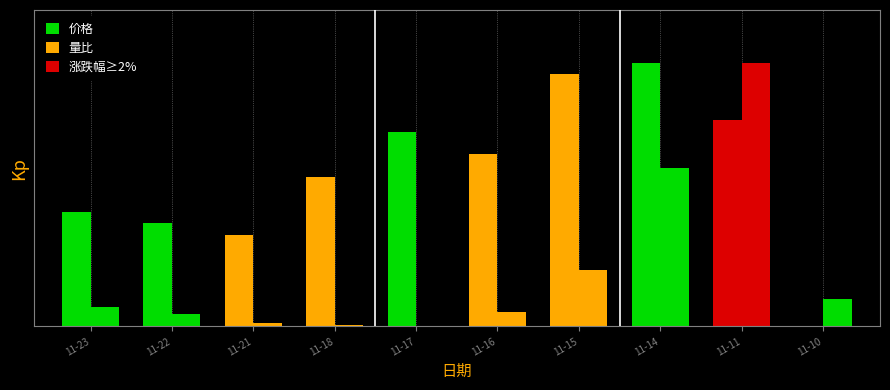

Reading right to left, transcribe all the data shown in this chart.

价格: 11-10=0.0	11-11=0.8	11-14=1.0	11-15=1.0	11-16=0.7	11-17=0.7	11-18=0.6	11-21=0.3	11-22=0.4	11-23=0.4
量比: 11-10=0.1	11-11=1.0	11-14=0.6	11-15=0.2	11-16=0.1	11-17=0.0	11-18=0.0	11-21=0.0	11-22=0.0	11-23=0.1